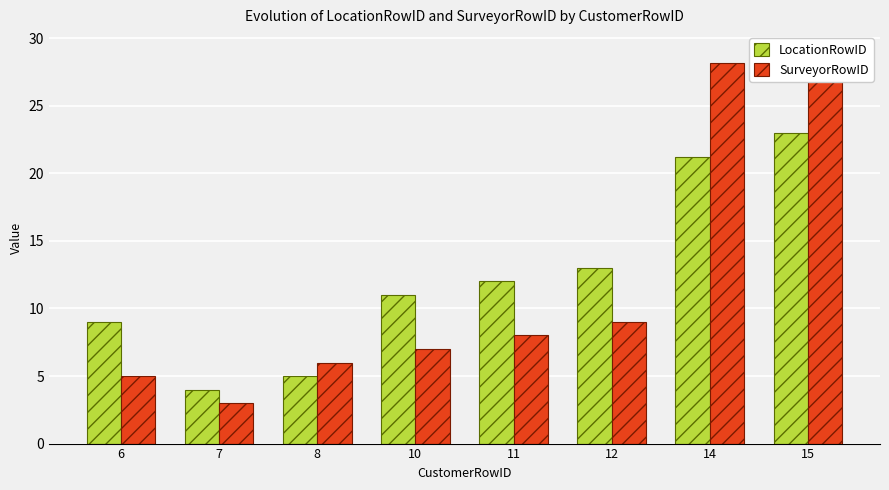

Reading left to right, list all the values displayed in this chart.

LocationRowID: 9.0	4.0	5.0	11.0	12.0	13.0	21.2	23.0
SurveyorRowID: 5.0	3.0	6.0	7.0	8.0	9.0	28.2	29.0